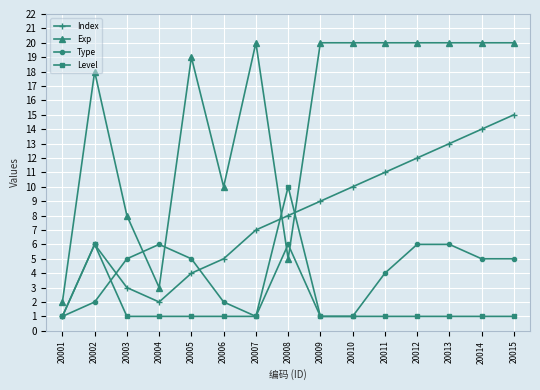

List the series in order of their peak value, lowest first.

Type, Level, Index, Exp